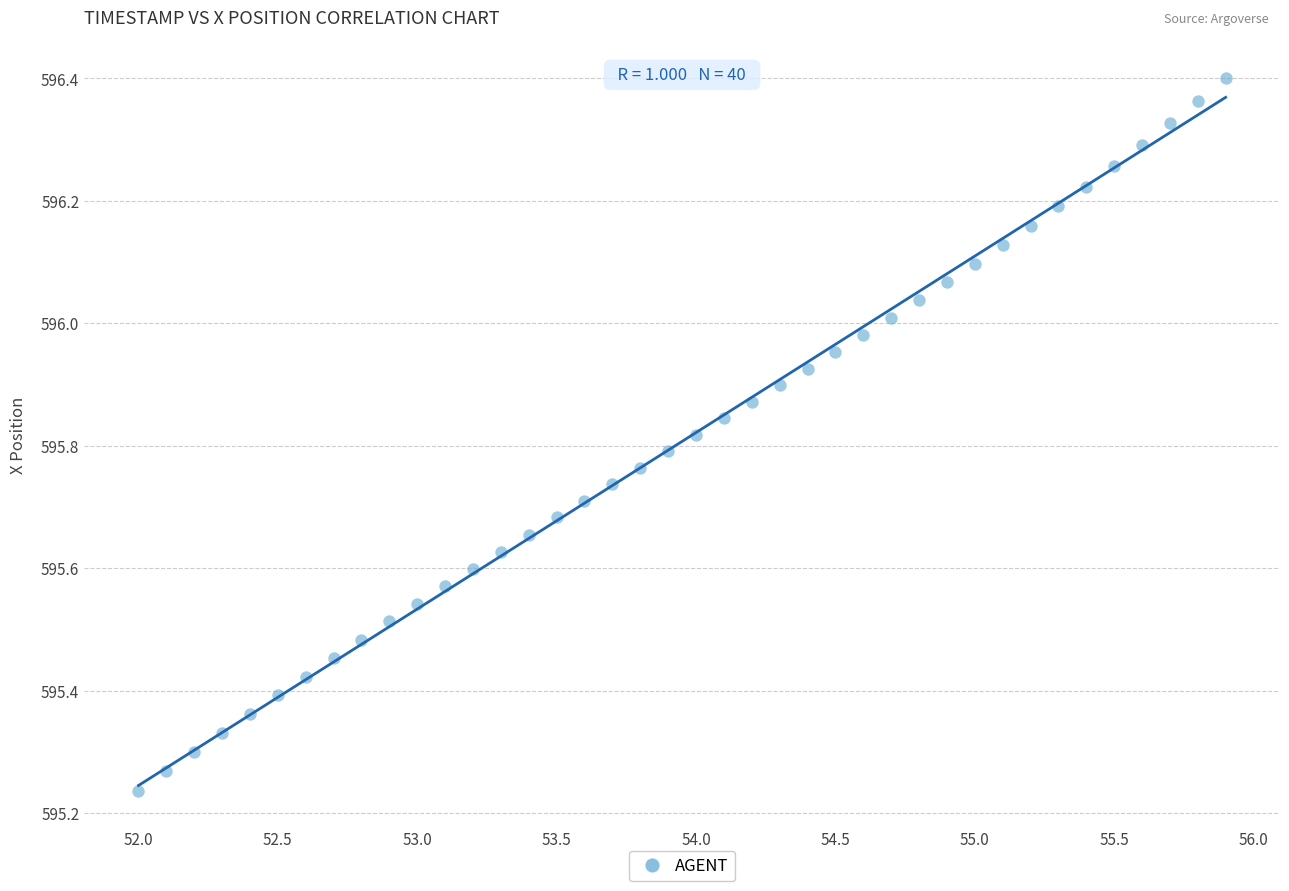

What is the range of X values (max minus min)?

3.9